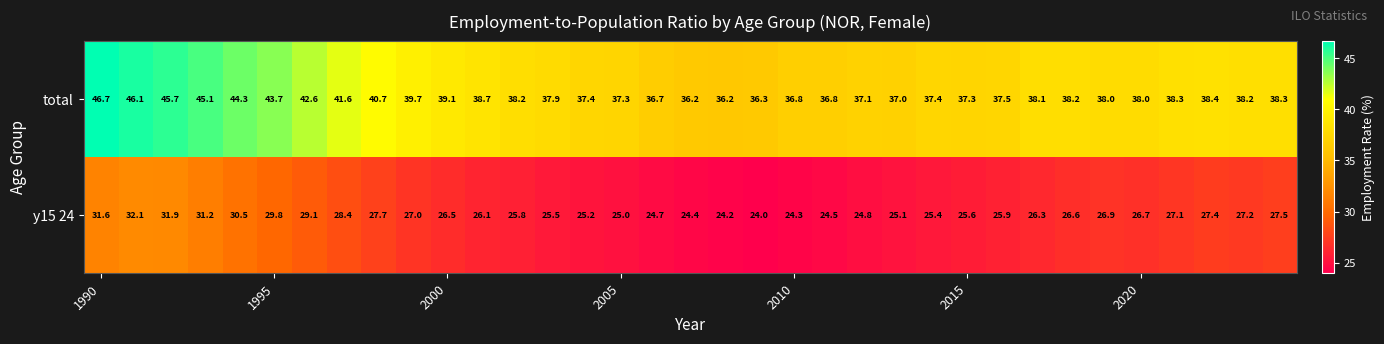

Rank the series by their maximum value, from lowest to highest.

y15 24, total